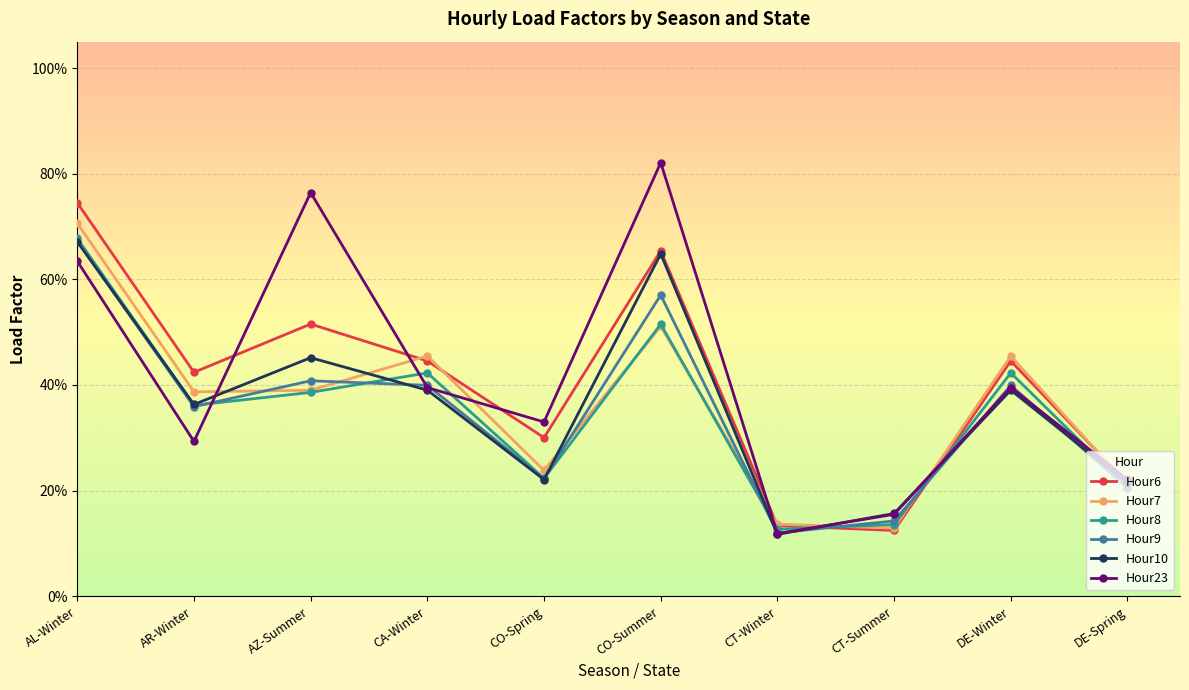

Does the chart display data point markers on the line(s)?

Yes